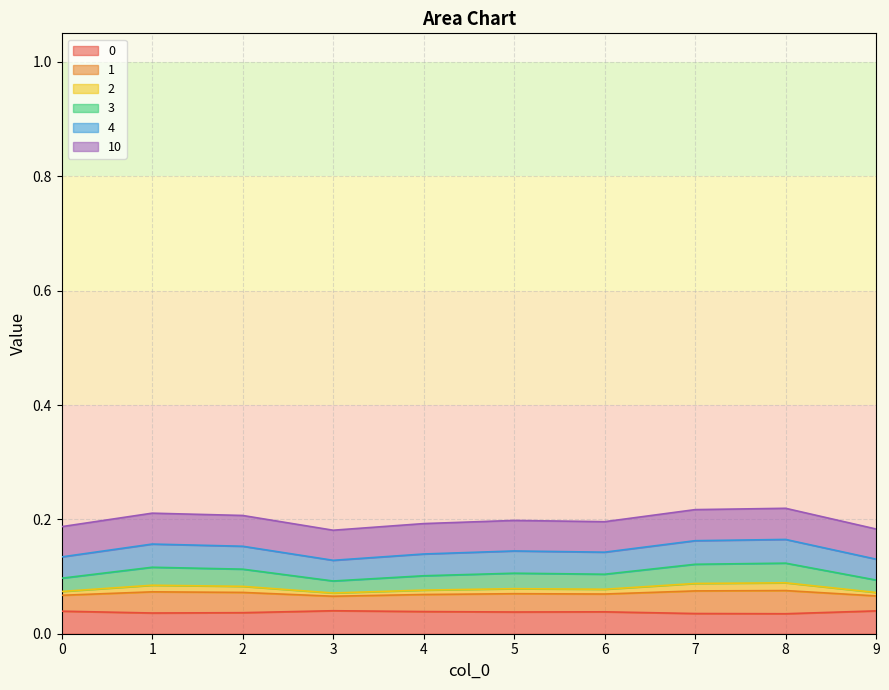

Reading left to right, list all the values displayed in this chart.

0: 0.0	0.0	0.0	0.0	0.0	0.0	0.0	0.0	0.0	0.0
1: 0.1	0.1	0.1	0.1	0.1	0.1	0.1	0.1	0.1	0.1
2: 0.1	0.1	0.1	0.1	0.1	0.1	0.1	0.1	0.1	0.1
3: 0.1	0.2	0.2	0.1	0.1	0.1	0.1	0.2	0.2	0.1
4: 0.1	0.1	0.1	0.1	0.1	0.1	0.1	0.1	0.1	0.1
10: 0.2	0.2	0.2	0.2	0.2	0.2	0.2	0.2	0.2	0.2